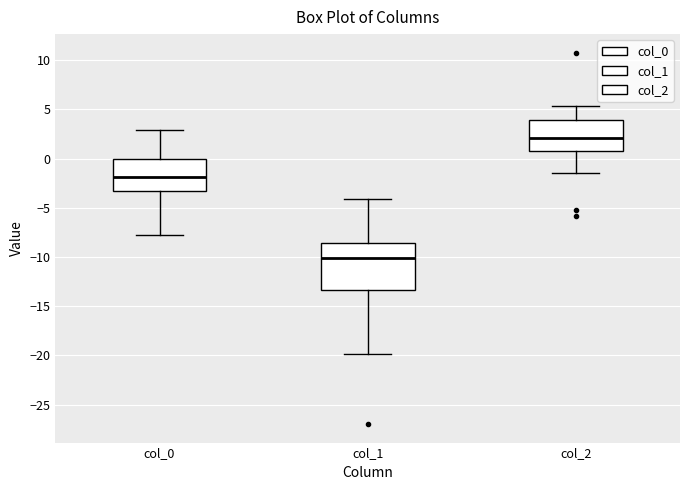

Where is the lower edge of the box for col_0 on the y-axis? The values are not printed on the chart, so give them approximately, as read against the axis.

-3.5